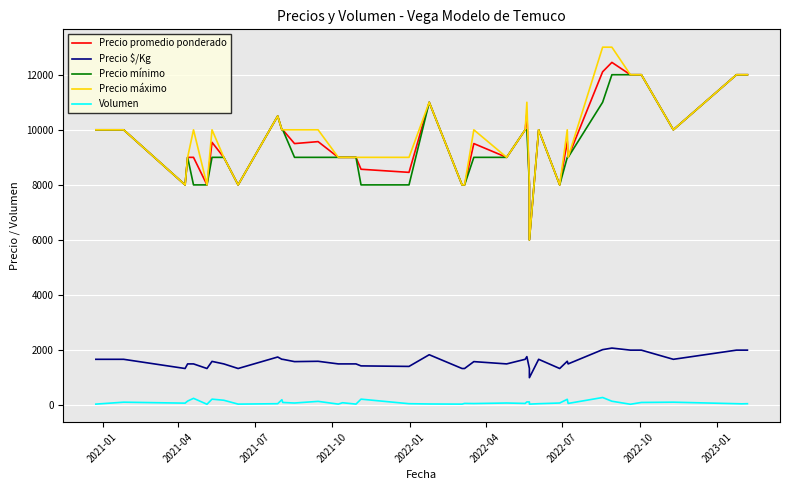

Is it true that Precio máximo equals 16221 at 28?

False